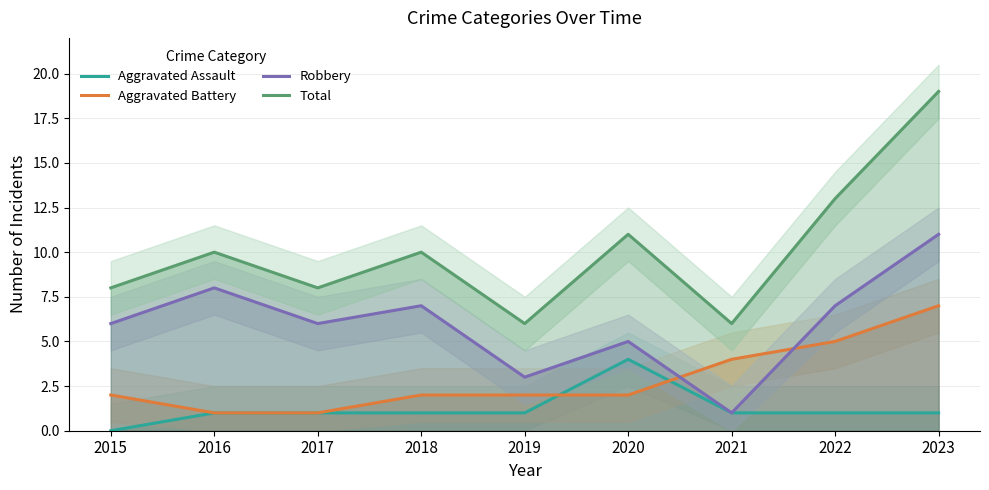

What is the difference between the maximum and minimum values in the Robbery series?

10